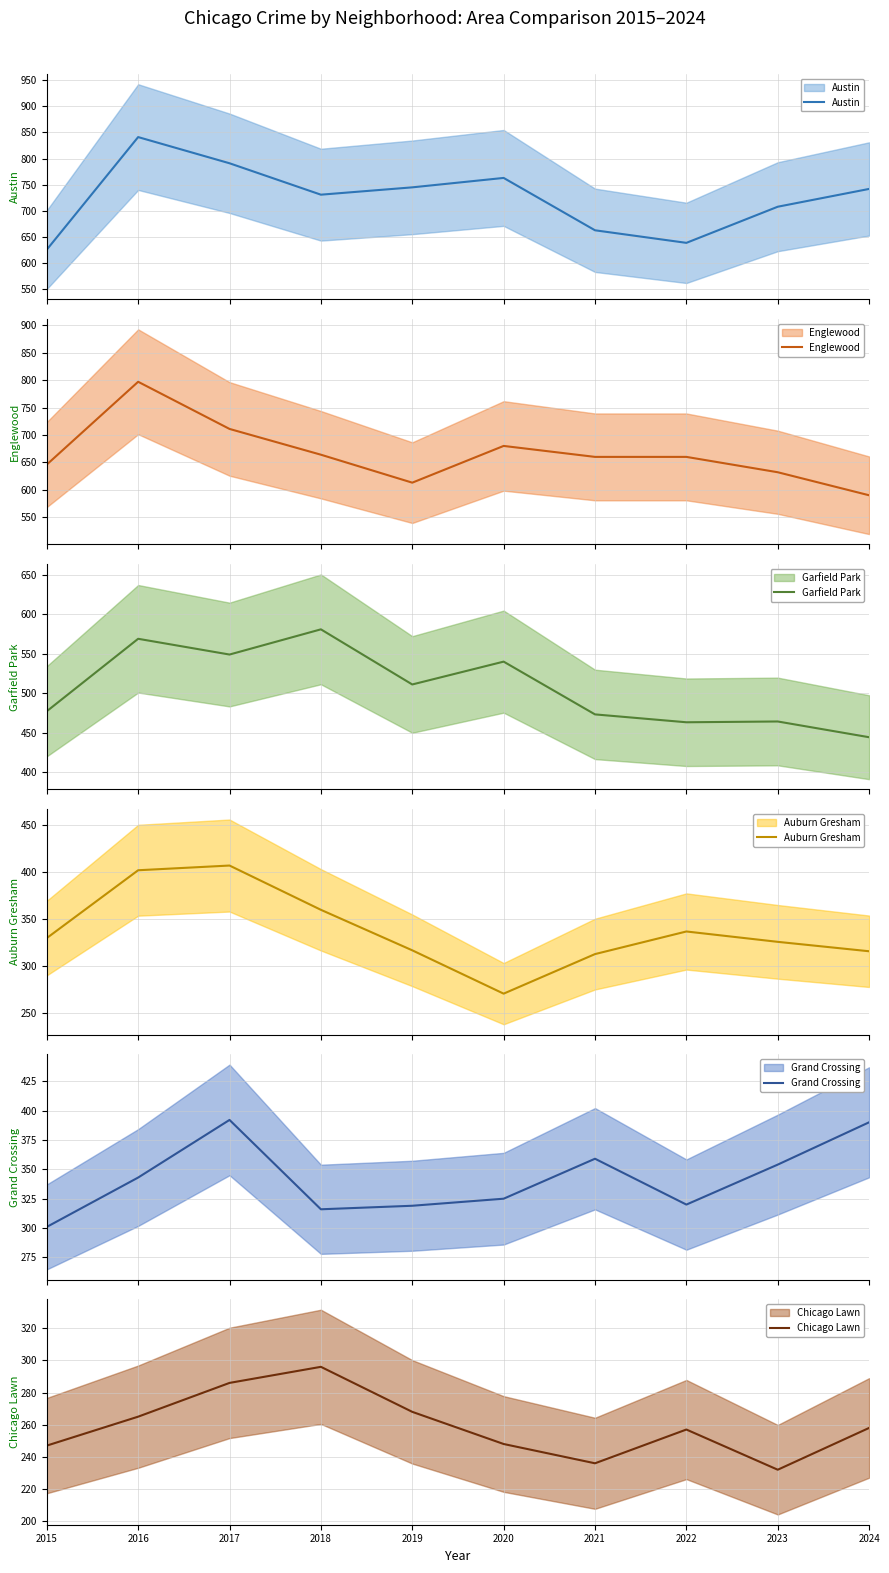

True or false: Austin and Auburn Gresham cross at least once.

False